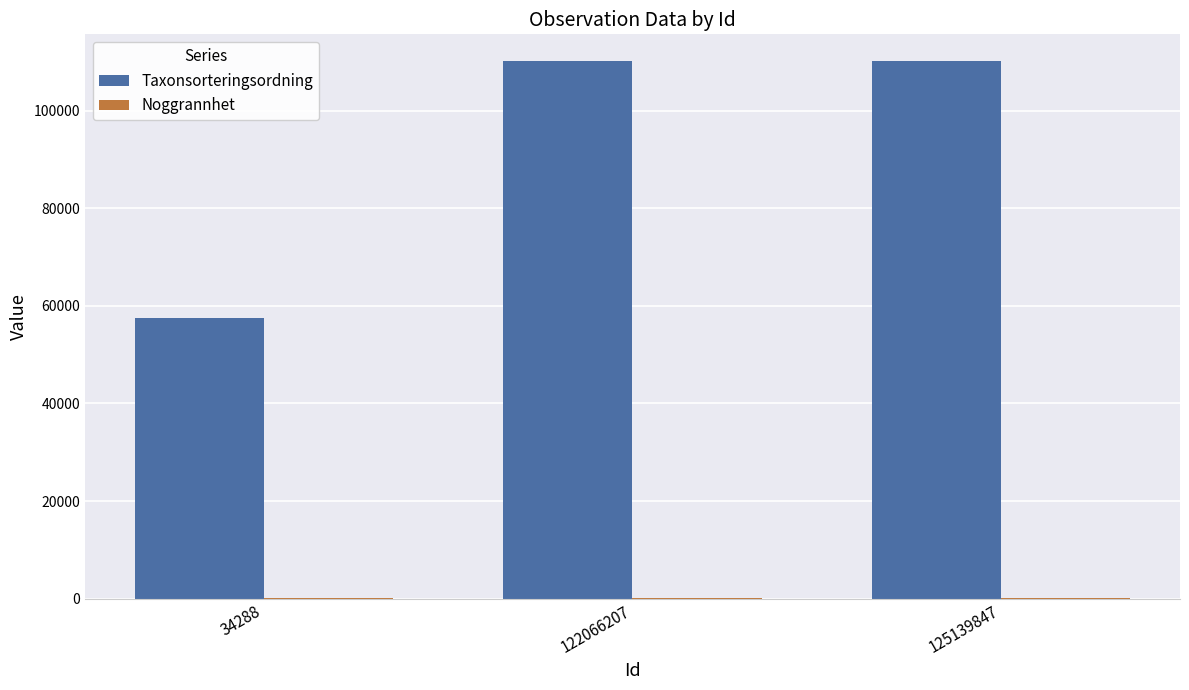

The value of Taxonsorteringsordning at 122066207 is 25889. True or false?

False